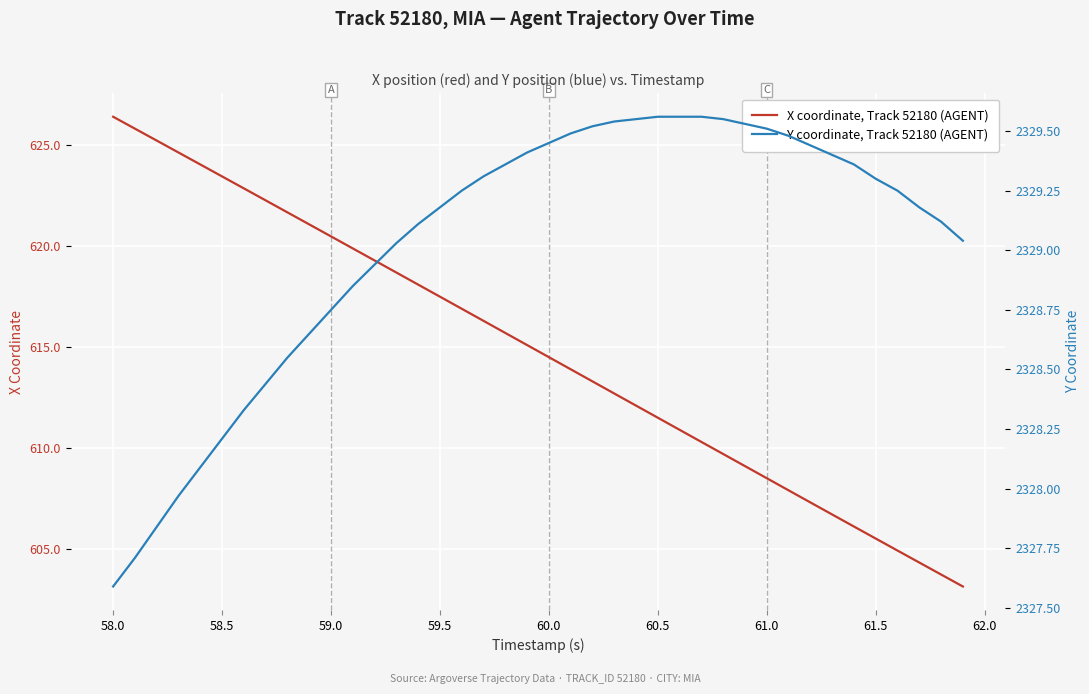

What is the difference between the second highest and minimum values in the Y coordinate, Track 52180 (AGENT) series?

2.0